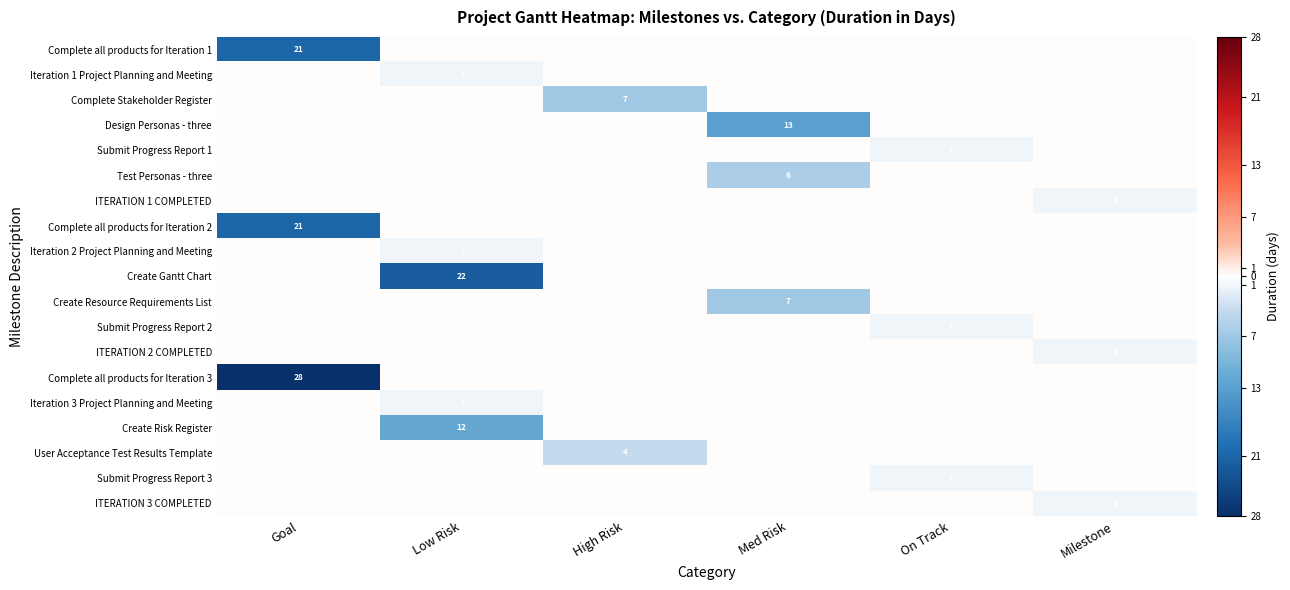

Is it true that row_4 equals 0 at Milestone?

False